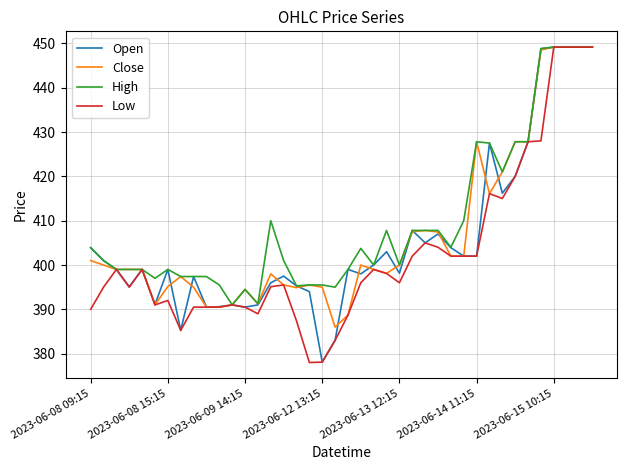

What is the maximum value shown in the chart?

449.1